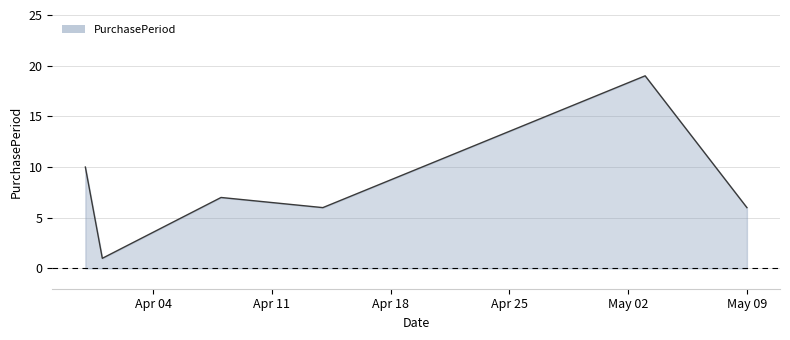

True or false: there are more than 1 points higher than both neighbors.

True